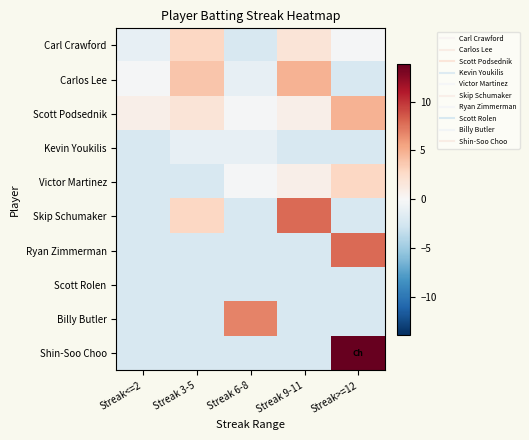

What is the total value across all series at Streak 6-8?

-6.8